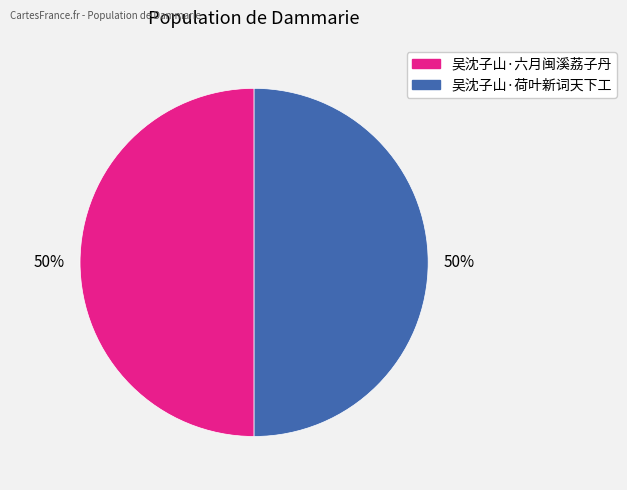

Do 吴沈子山·荷叶新词天下工 and 吴沈子山·六月闽溪荔子丹 together represent more than half of the pie?

Yes